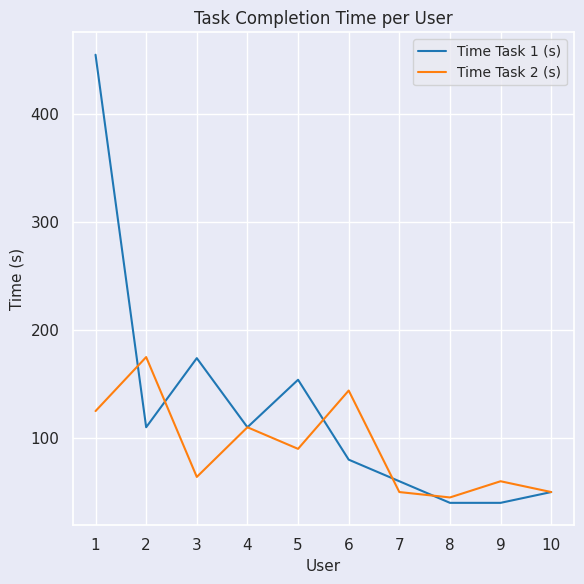

Reading left to right, extract all data points from this chart.

Time Task 1 (s): 455	110	174	110	154	80	60	40	40	50
Time Task 2 (s): 125	175	64	110	90	144	50	45	60	50